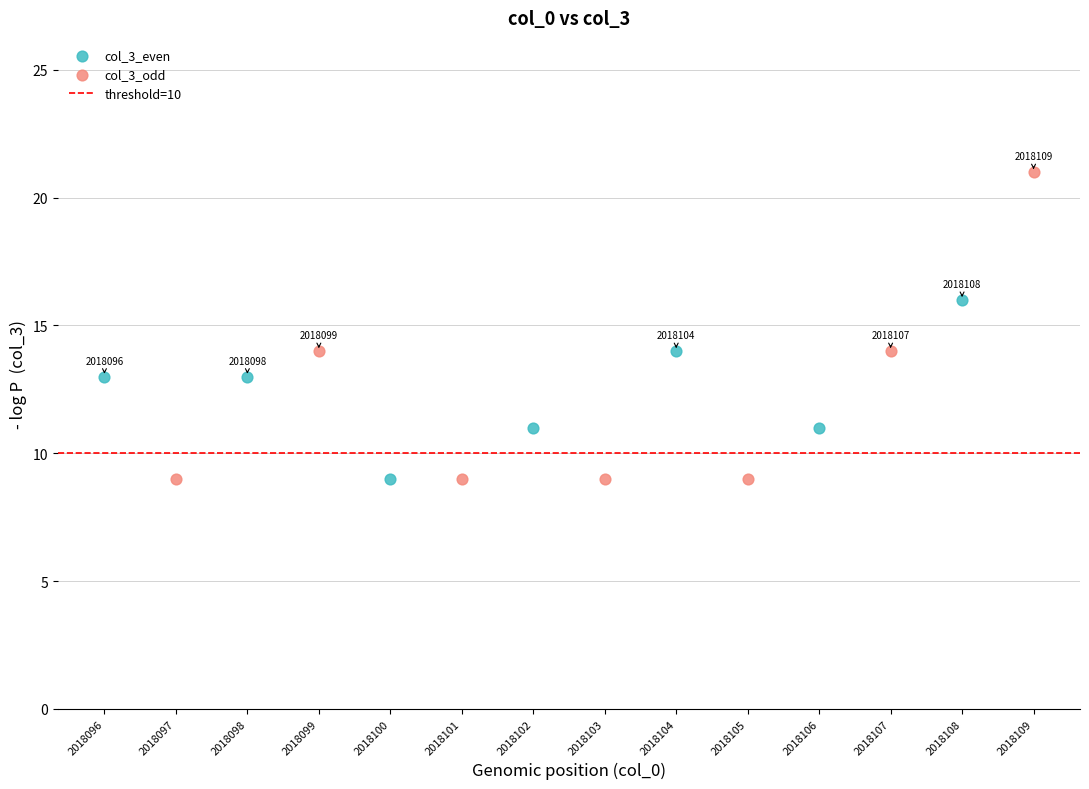

Which series has the widest spread of Y values?

col_3_odd